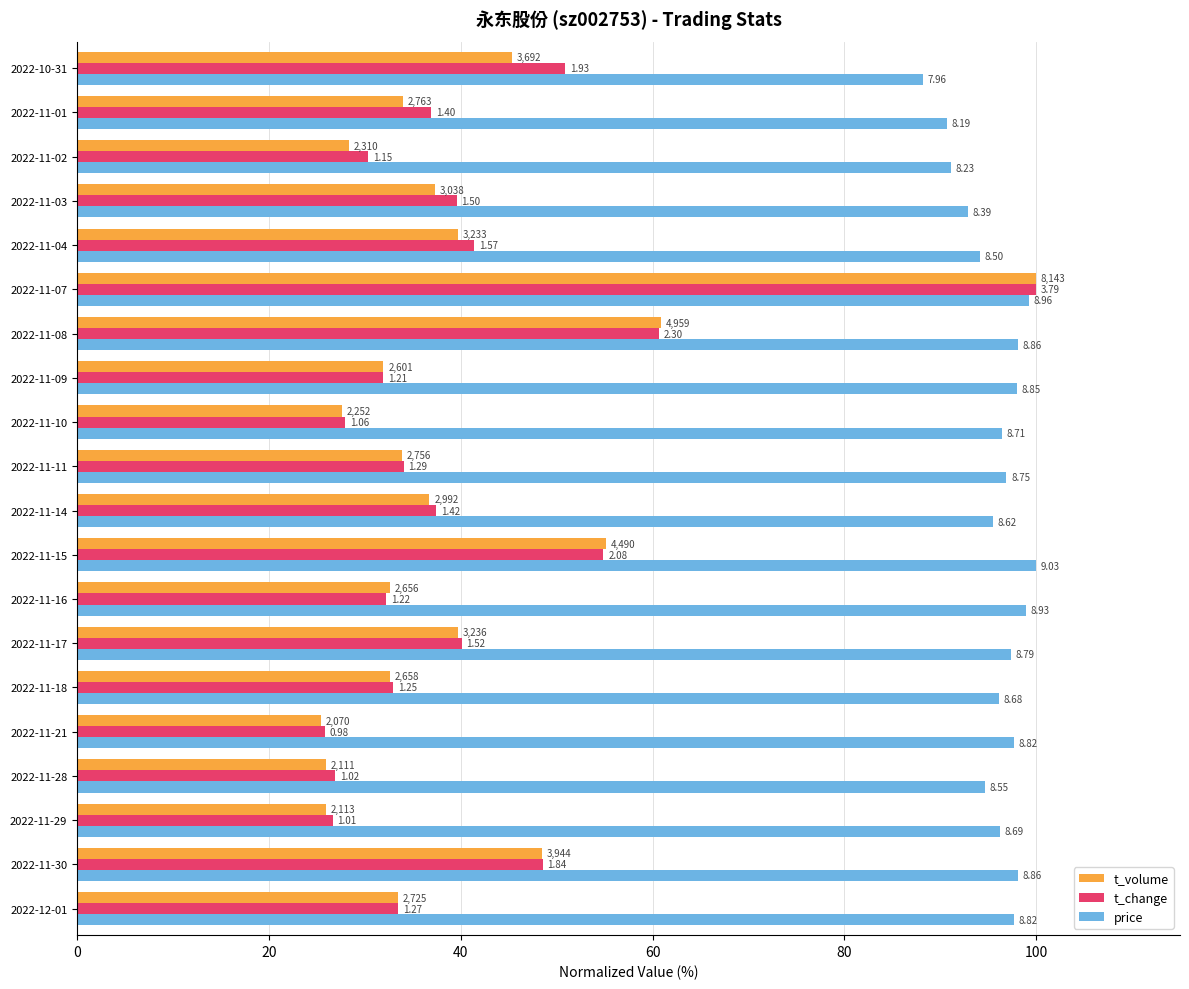

What position from the right is 2022-11-11?

10